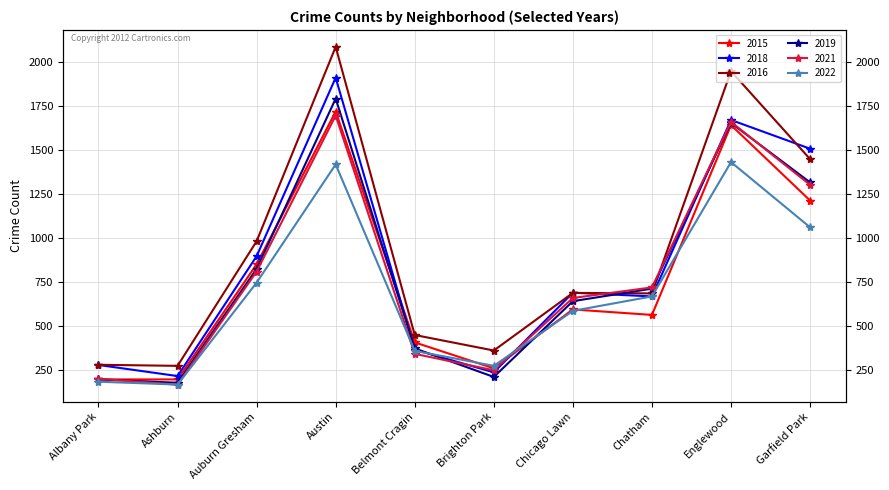

At which label does 2015 reach its peak?

Austin